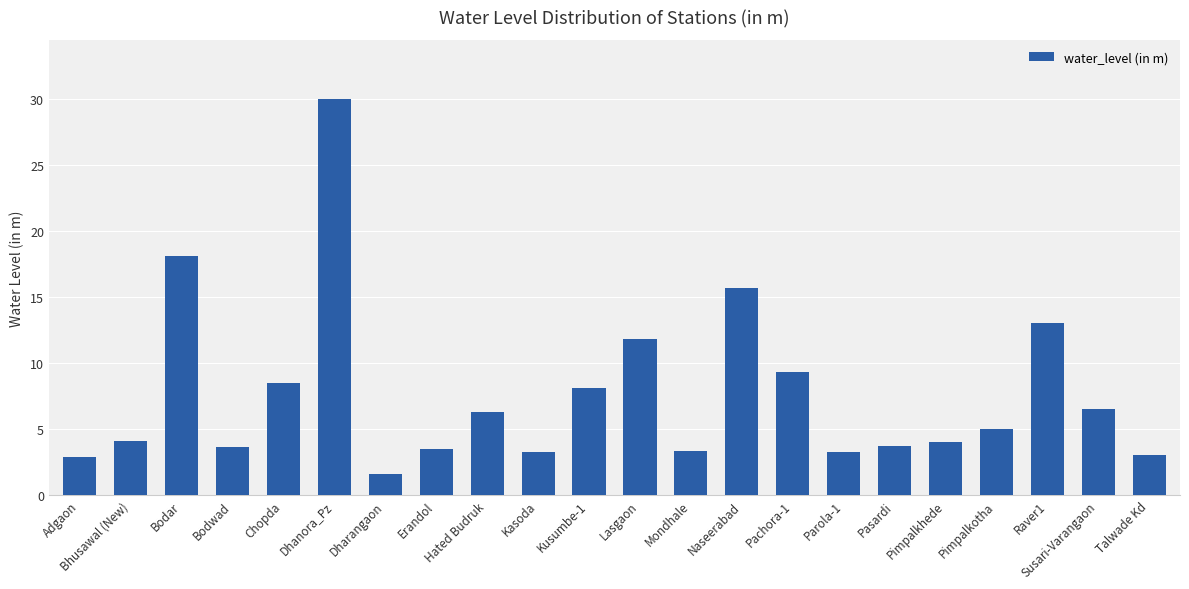

What is the value of the 20th bar from the left?

13.1